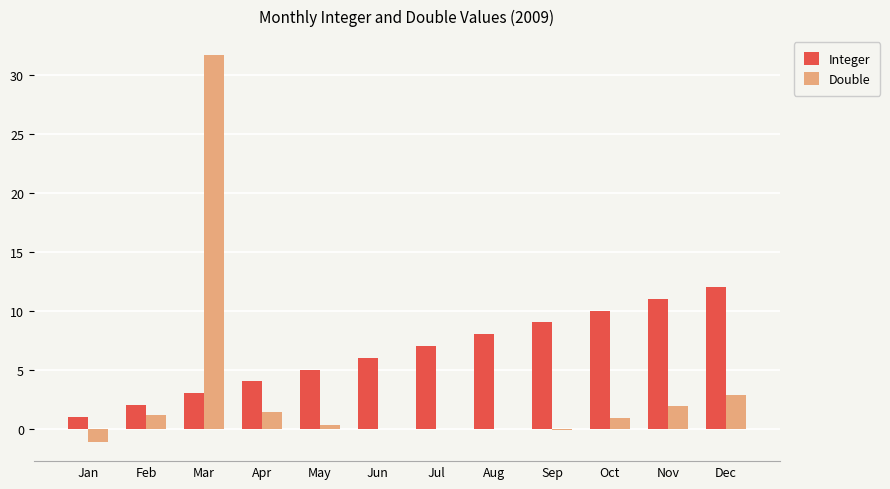

What is the sum of all Double values?

38.8